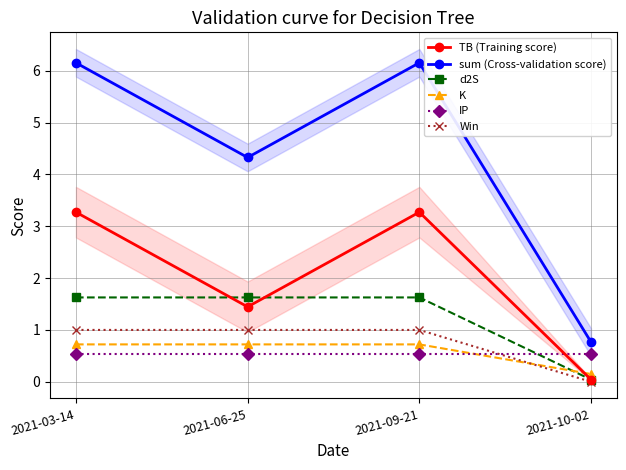

Reading right to left, what are all the values shown in this chart?

TB (Training score): 0.0	3.3	1.4	3.3
sum (Cross-validation score): 0.8	6.2	4.3	6.2
d2S: 0.0	1.6	1.6	1.6
K: 0.1	0.7	0.7	0.7
IP: 0.5	0.5	0.5	0.5
Win: 0.0	1.0	1.0	1.0